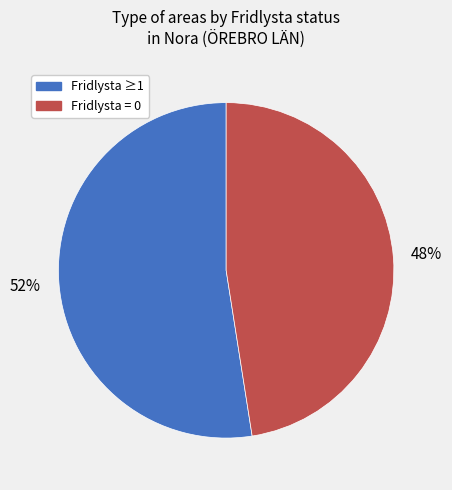

Does any single category account for the majority?

Yes